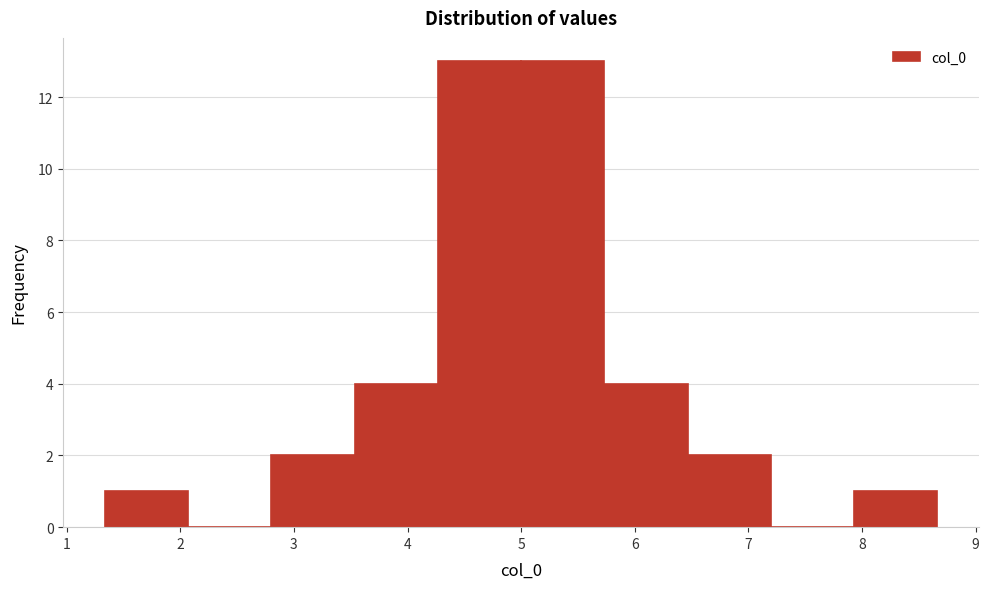

Reading left to right, list every bar in this chart as the range it spans on the x-axis followed by its height. Neither the bar edges nor the heights are printed on the chart, so give them approximately, as read against the axes.

1.3 to 2.1: 1
2.1 to 2.8: 0
2.8 to 3.5: 2
3.5 to 4.3: 4
4.3 to 5.0: 13
5.0 to 5.7: 13
5.7 to 6.5: 4
6.5 to 7.2: 2
7.2 to 7.9: 0
7.9 to 8.7: 1